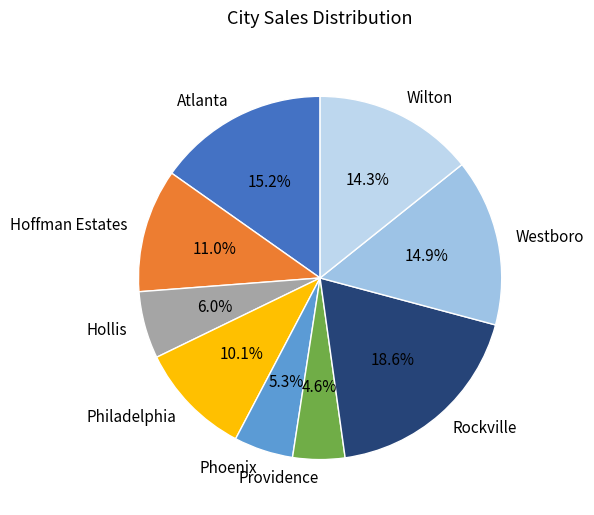

Is it true that Providence is 19% of the pie?

False